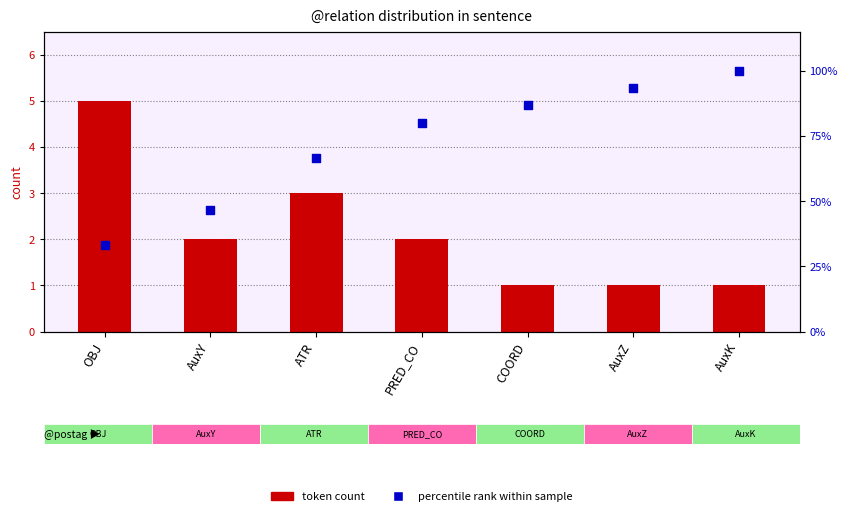

Is the value of token count at AuxY greater than the value of percentile rank within sample at ATR?

No